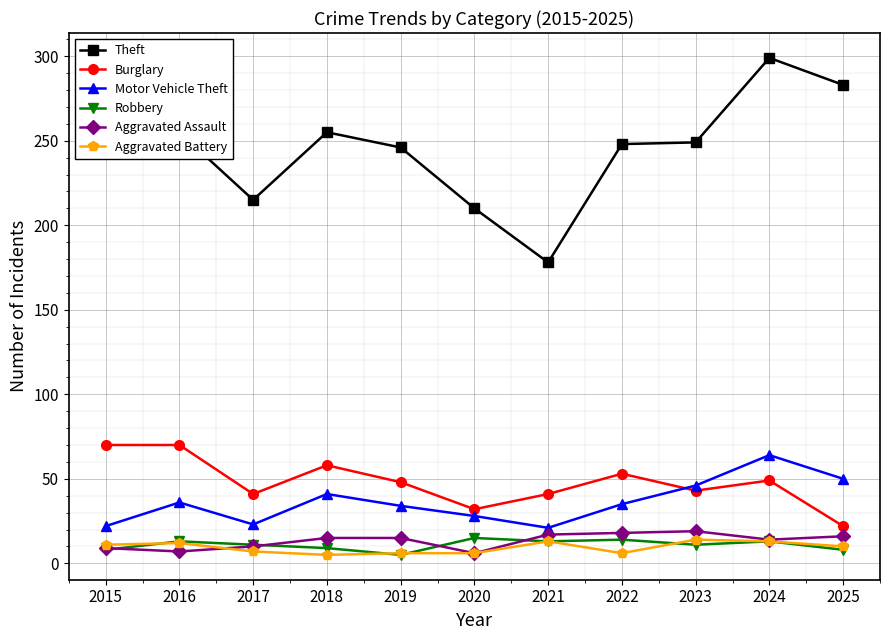

The value of Robbery at 2017 is 11. True or false?

True